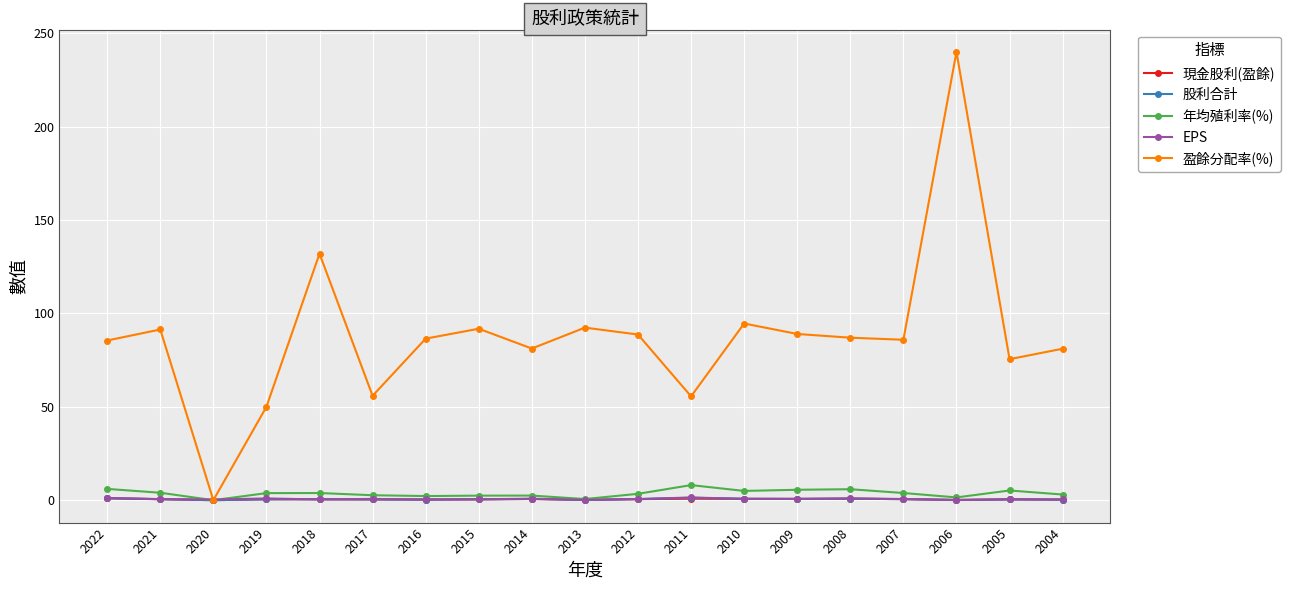

Which series has the widest spread of values?

盈餘分配率(%)